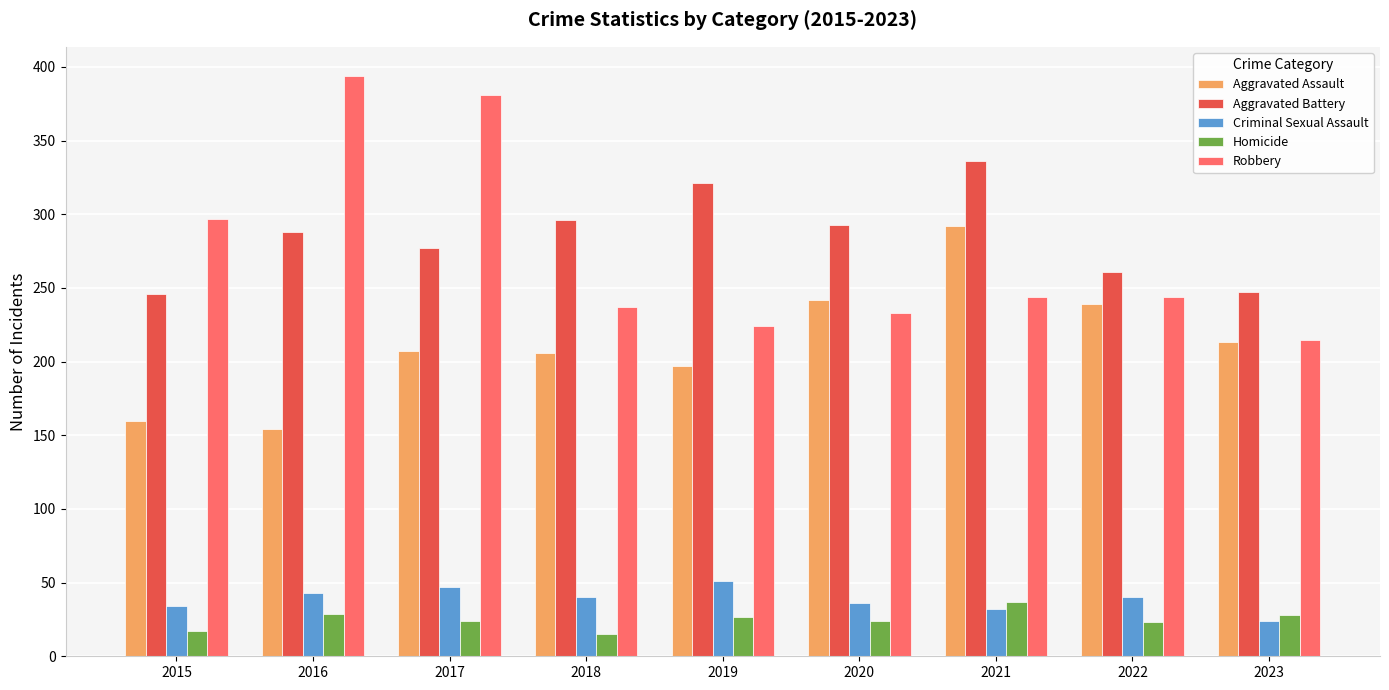

The Robbery series shows 69 at 2015. True or false?

False